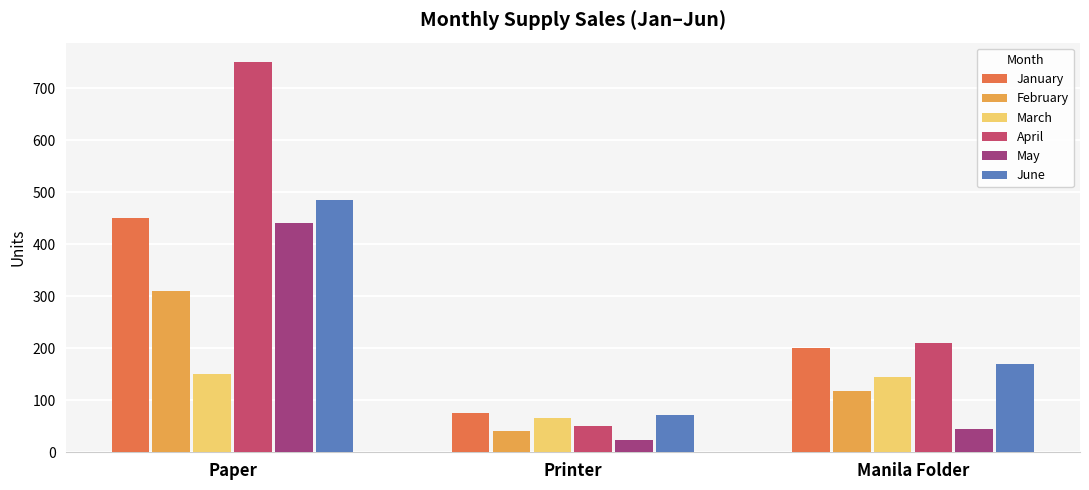

The June series shows 28 at Printer. True or false?

False